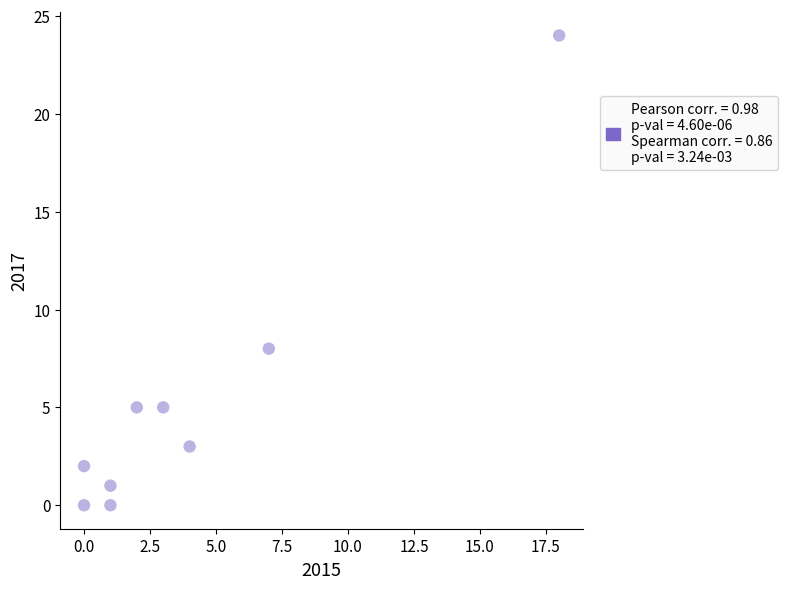

What is the average X value?

4